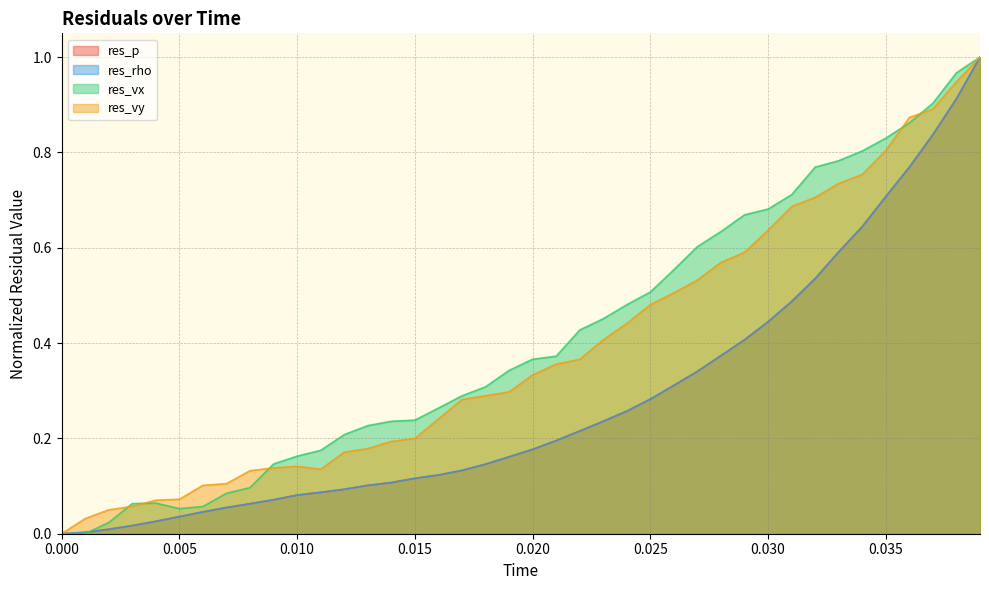

True or false: res_p has a value of 0.2 at 12.

False